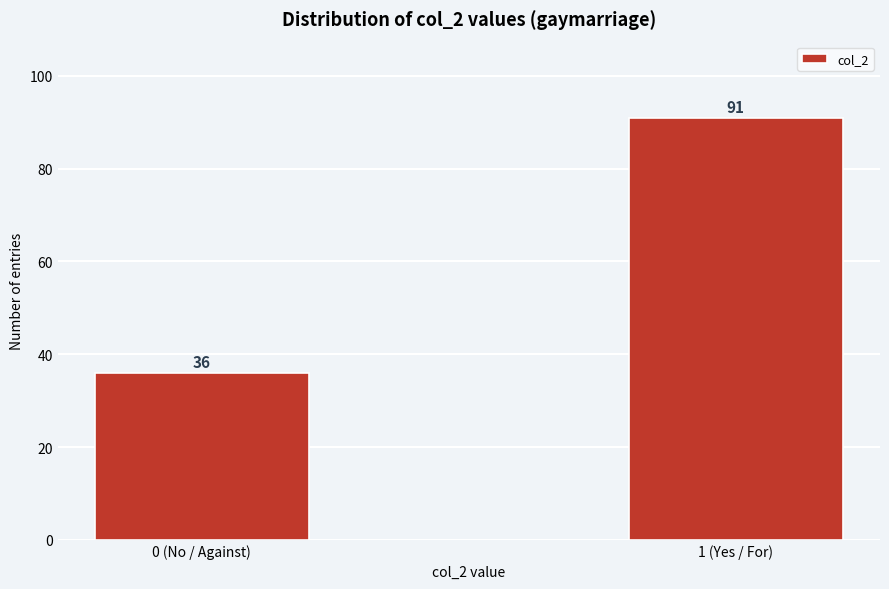

Reading left to right, list all the values displayed in this chart.

36	91